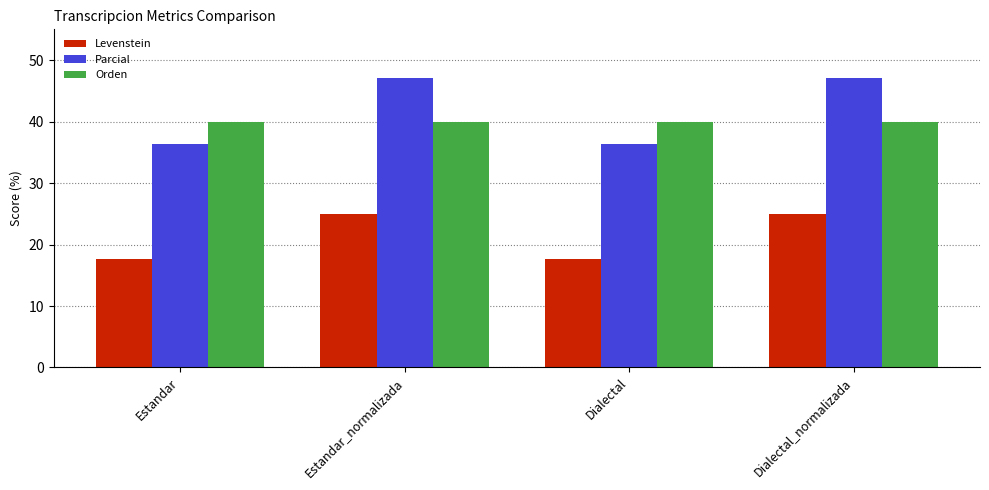

What is the approximate value of Levenstein at Dialectal_normalizada?

25.0